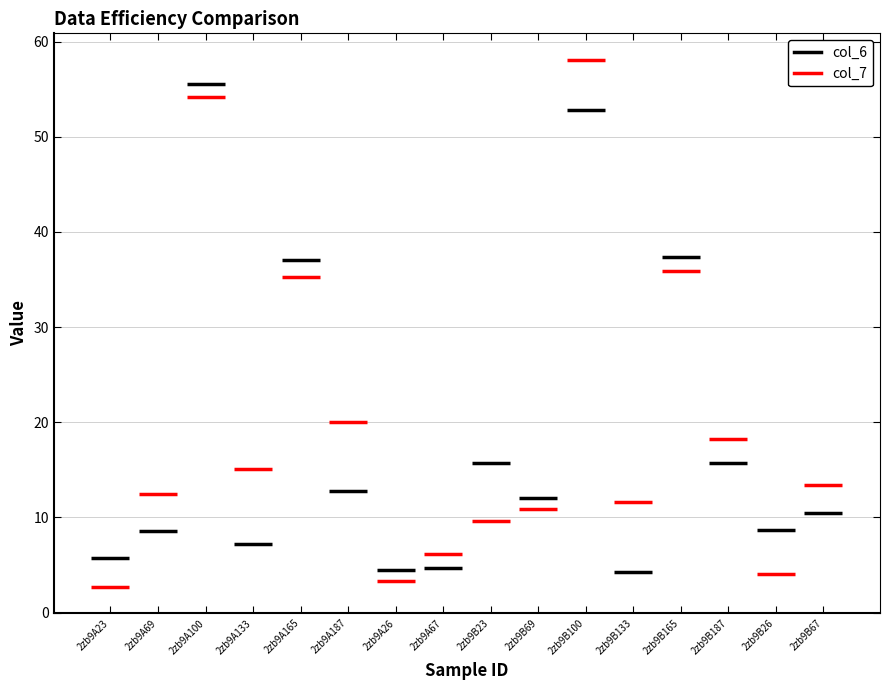

Which series has the largest total across all categories?

col_7